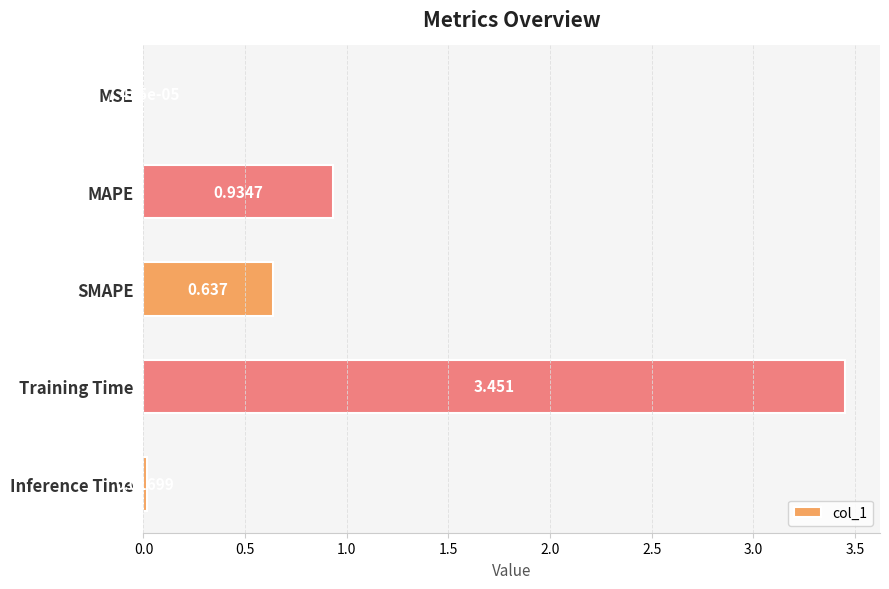

Where is the data nearest to the value 1?

MAPE